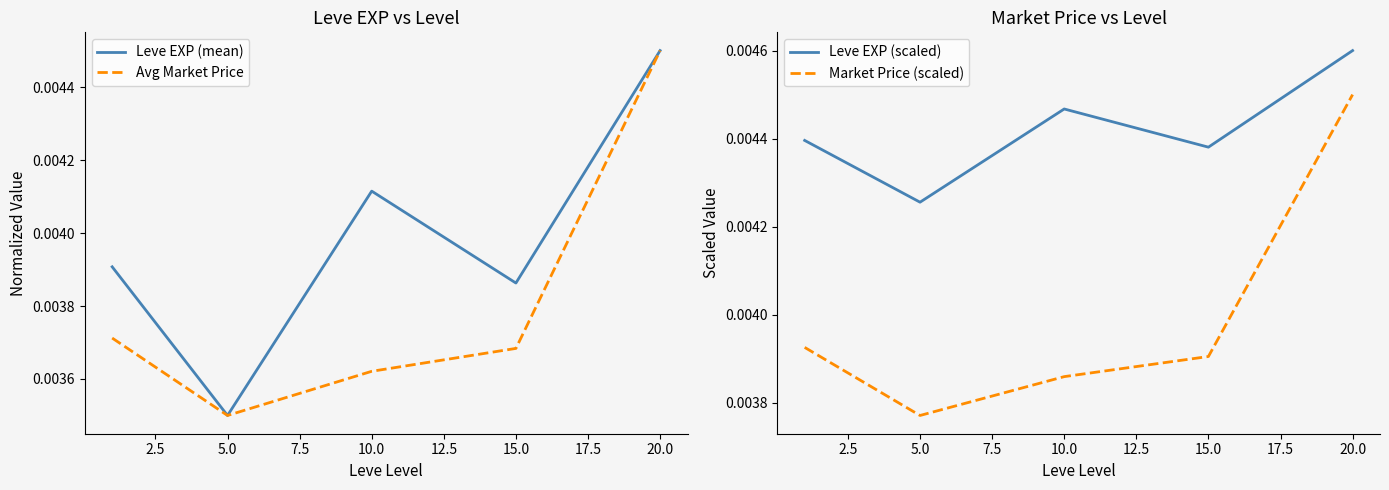

True or false: Avg Market Price and Market Price (scaled) intersect in this chart.

True